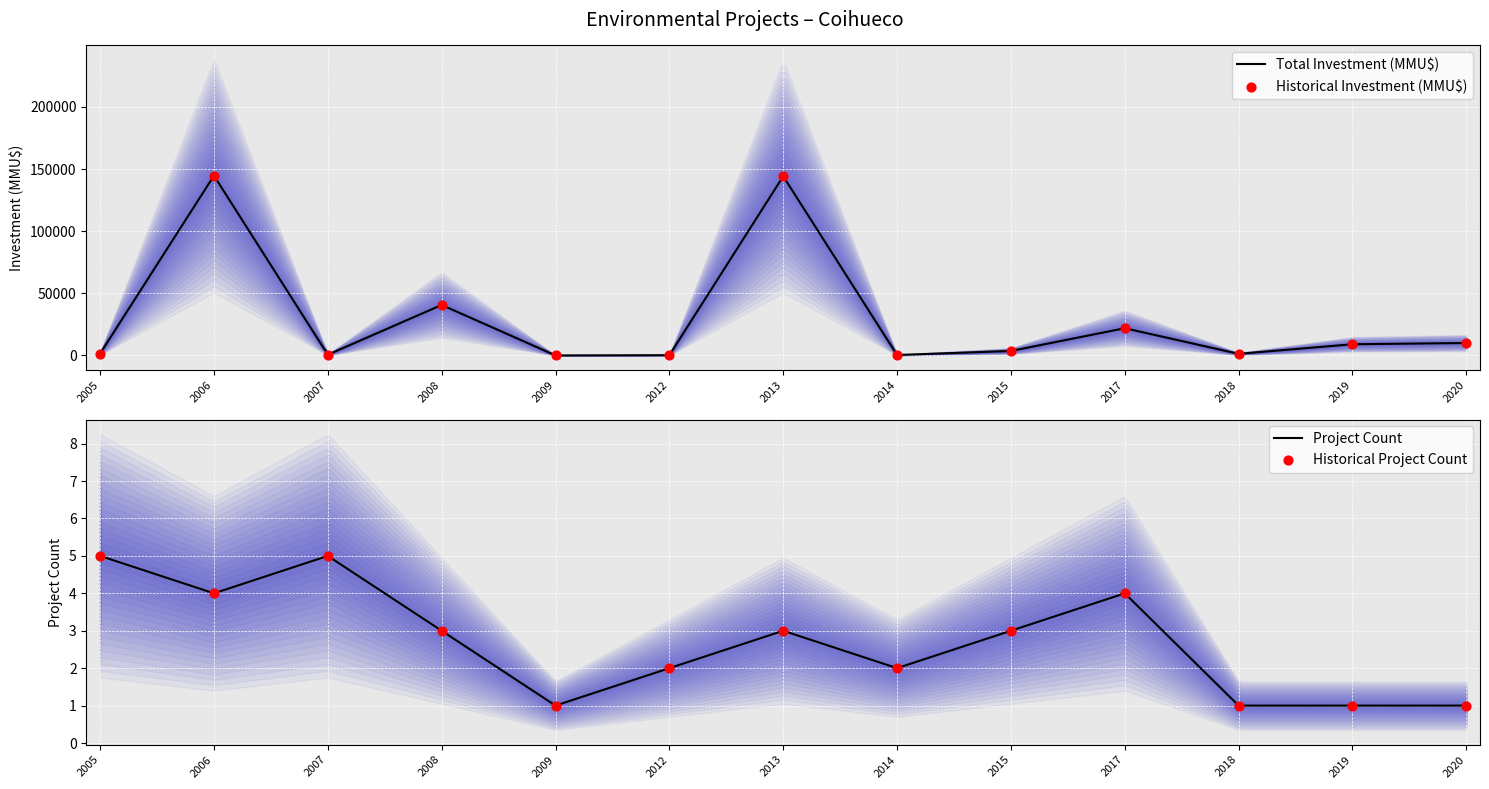

Which series has the largest total across all categories?

Total Investment (MMU$)